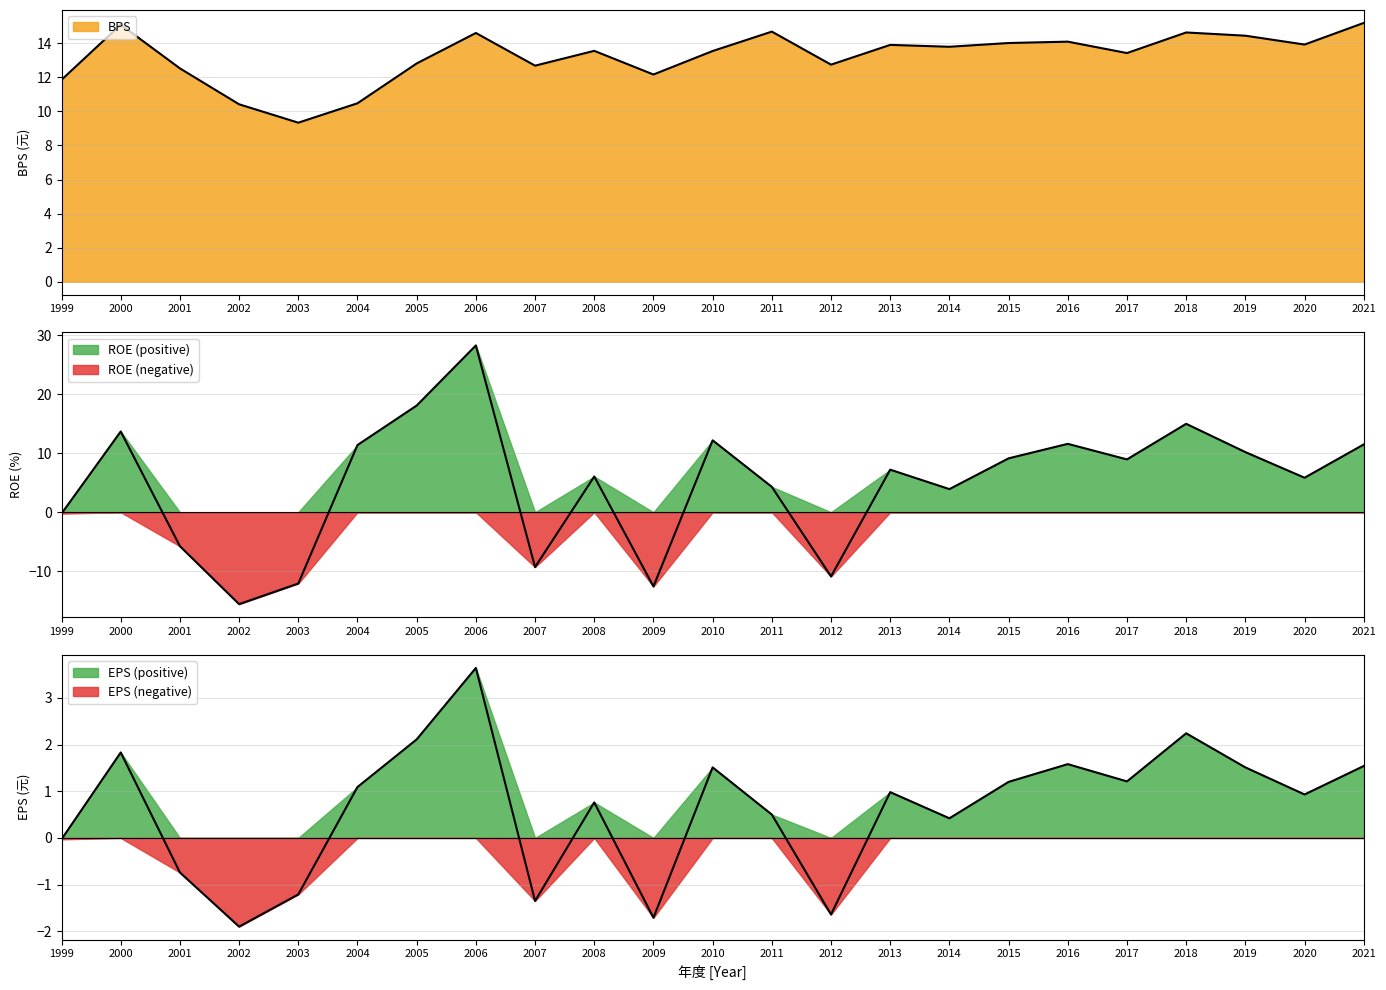

How many intersections are there between ROE and BPS?

4